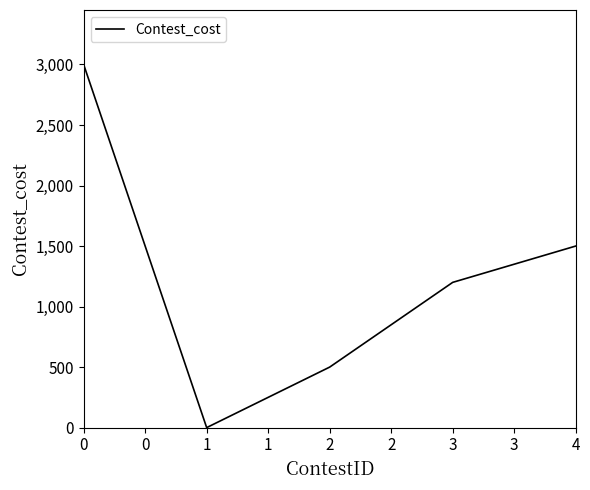

What is the ratio of the value at 2 to the value at 4?

0.3